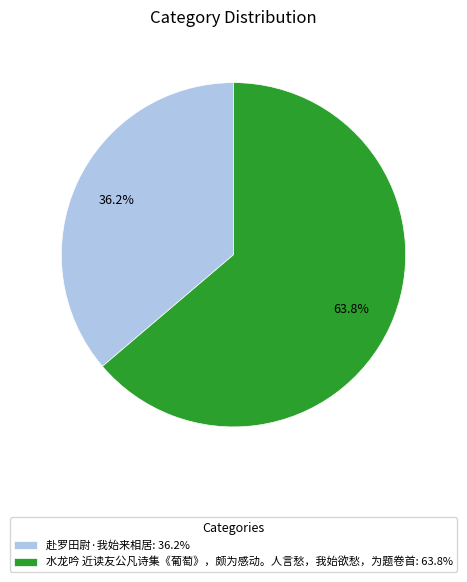

The 赴罗田尉·我始来相居 slice represents 29% of the pie. True or false?

False